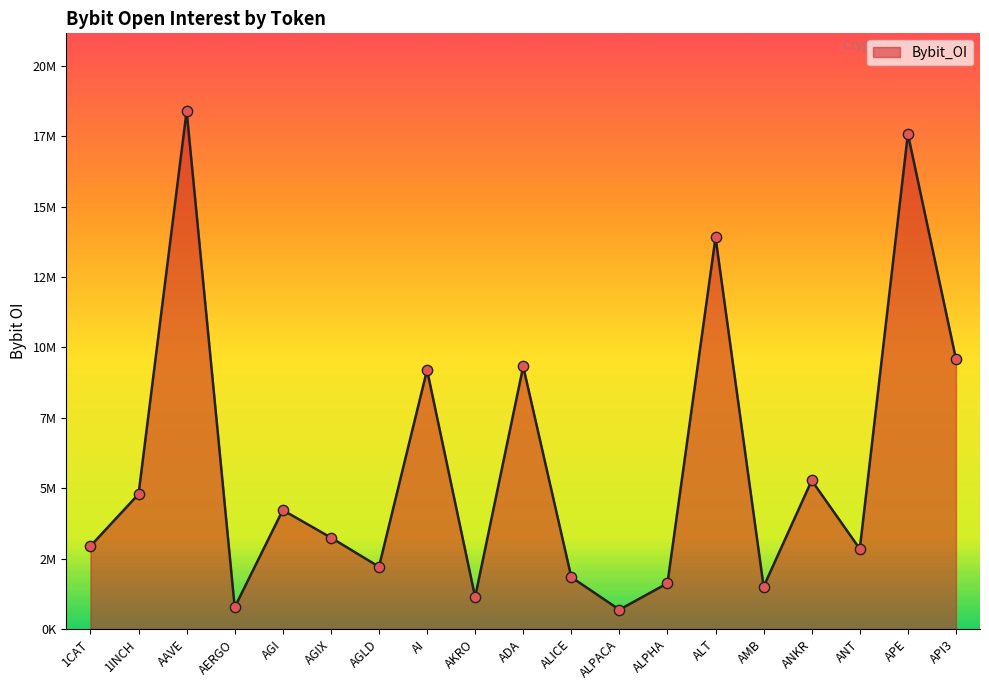

Between API3 and ANKR, which is larger?

API3